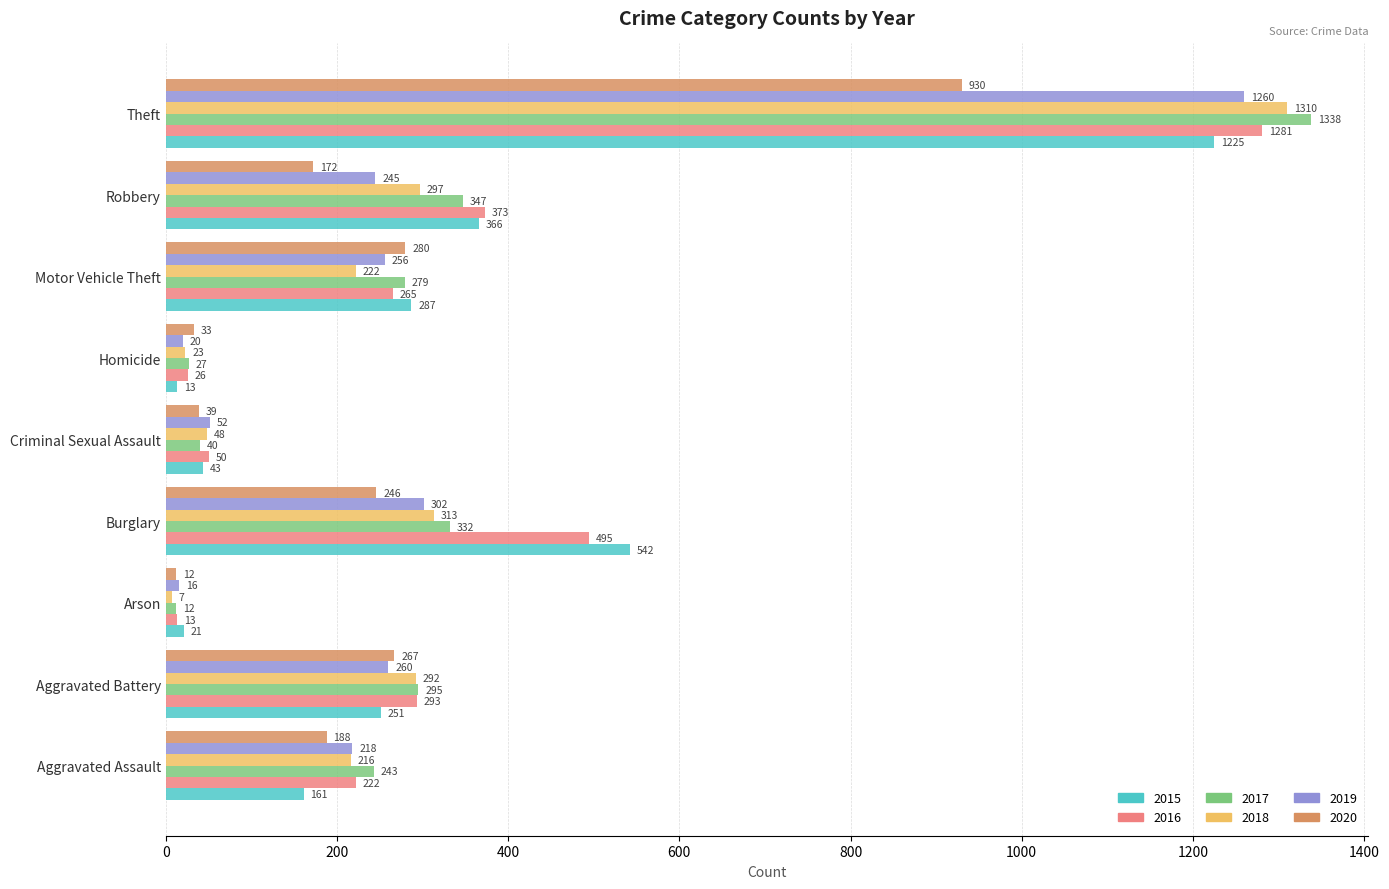

Is the value of 2018 at Motor Vehicle Theft greater than the value of 2017 at Motor Vehicle Theft?

No